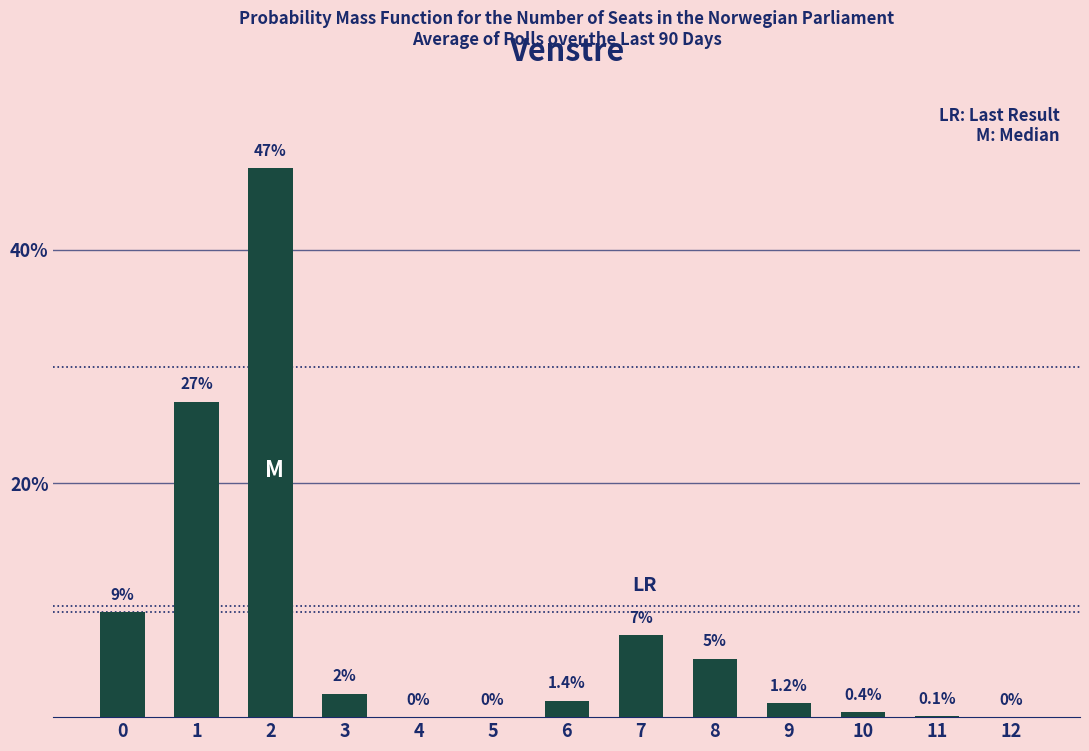

What is the approximate value at 8?

5.0